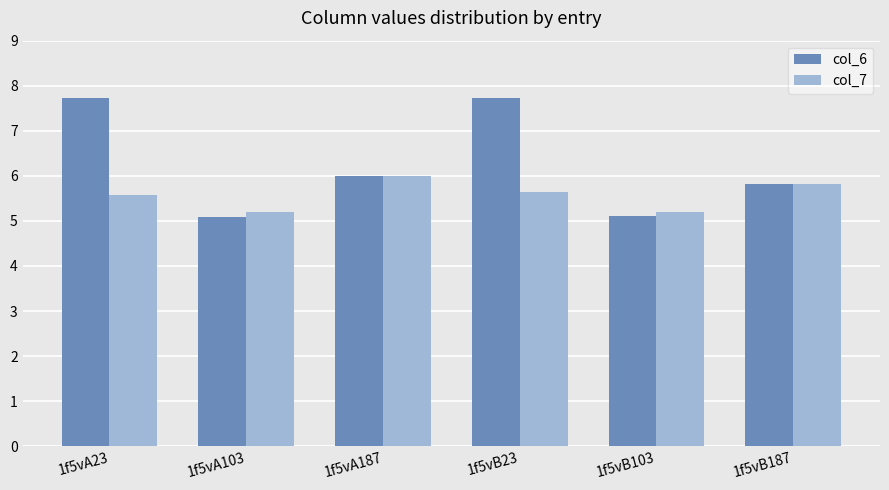

Which category has the highest value in the col_7 series?

1f5vA187